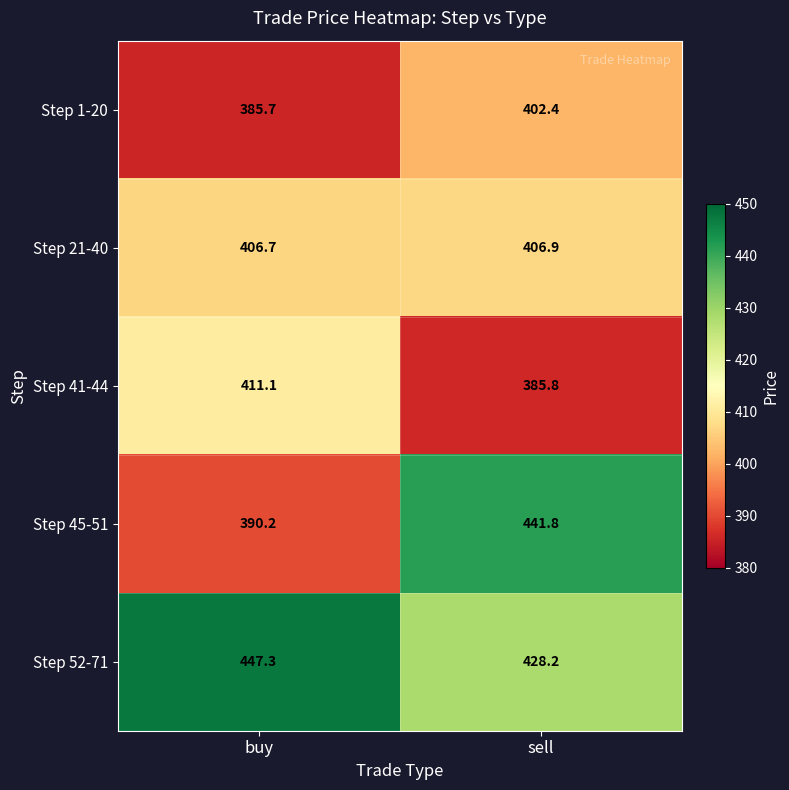

How many categories are shown in the chart?

2